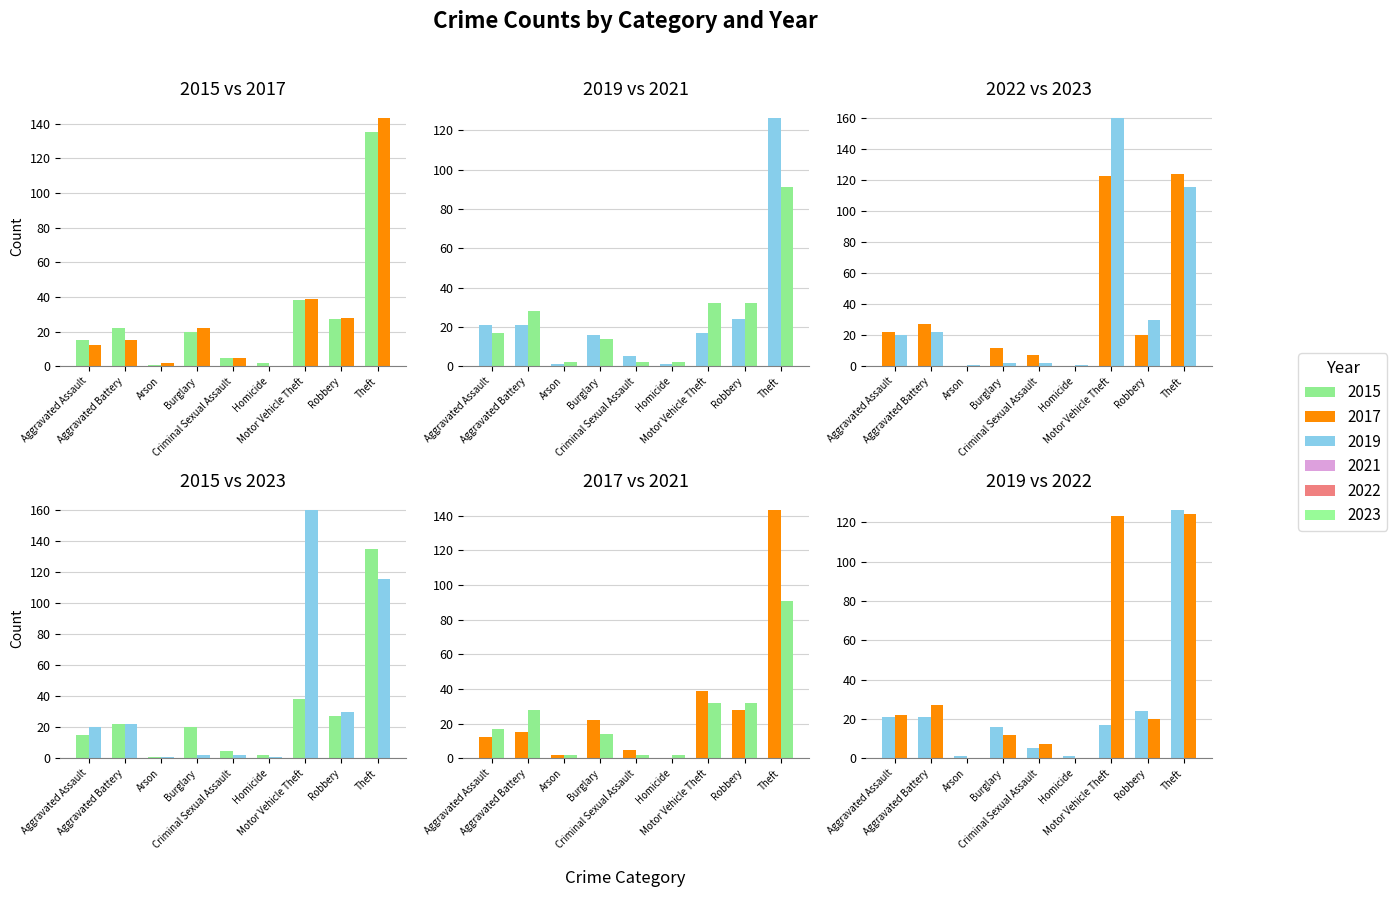

Reading left to right, list all the values displayed in this chart.

2015: Aggravated Assault=15	Aggravated Battery=22	Arson=1	Burglary=20	Criminal Sexual Assault=5	Homicide=2	Motor Vehicle Theft=38	Robbery=27	Theft=135
2017: Aggravated Assault=12	Aggravated Battery=15	Arson=2	Burglary=22	Criminal Sexual Assault=5	Homicide=0	Motor Vehicle Theft=39	Robbery=28	Theft=143
2019: Aggravated Assault=21	Aggravated Battery=21	Arson=1	Burglary=16	Criminal Sexual Assault=5	Homicide=1	Motor Vehicle Theft=17	Robbery=24	Theft=126
2021: Aggravated Assault=17	Aggravated Battery=28	Arson=2	Burglary=14	Criminal Sexual Assault=2	Homicide=2	Motor Vehicle Theft=32	Robbery=32	Theft=91
2022: Aggravated Assault=22	Aggravated Battery=27	Arson=0	Burglary=12	Criminal Sexual Assault=7	Homicide=0	Motor Vehicle Theft=123	Robbery=20	Theft=124
2023: Aggravated Assault=20	Aggravated Battery=22	Arson=1	Burglary=2	Criminal Sexual Assault=2	Homicide=1	Motor Vehicle Theft=160	Robbery=30	Theft=116